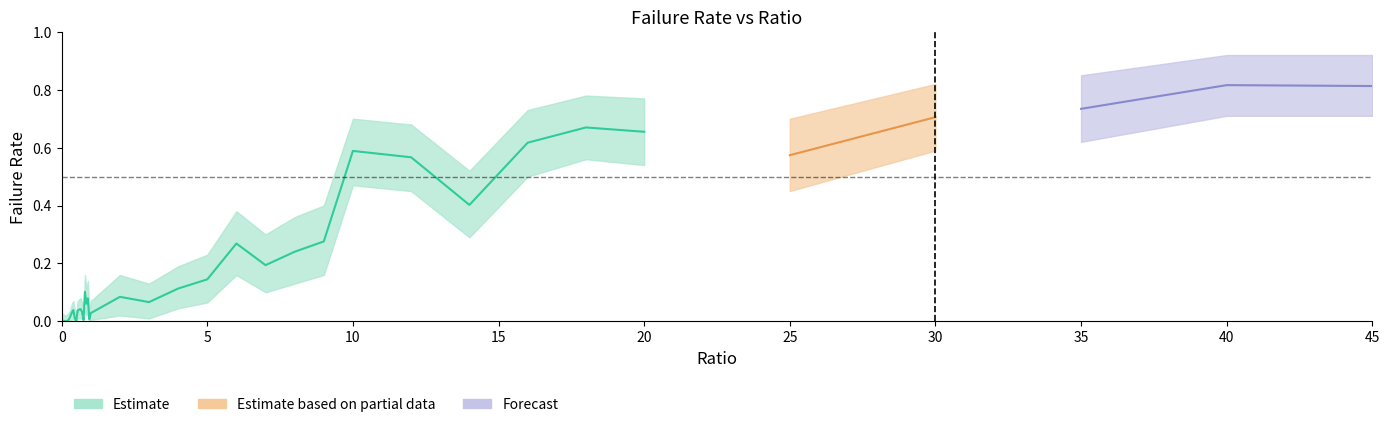

In failRate_lower, how many points are lower than both neighbors (excluding endpoints)?

8